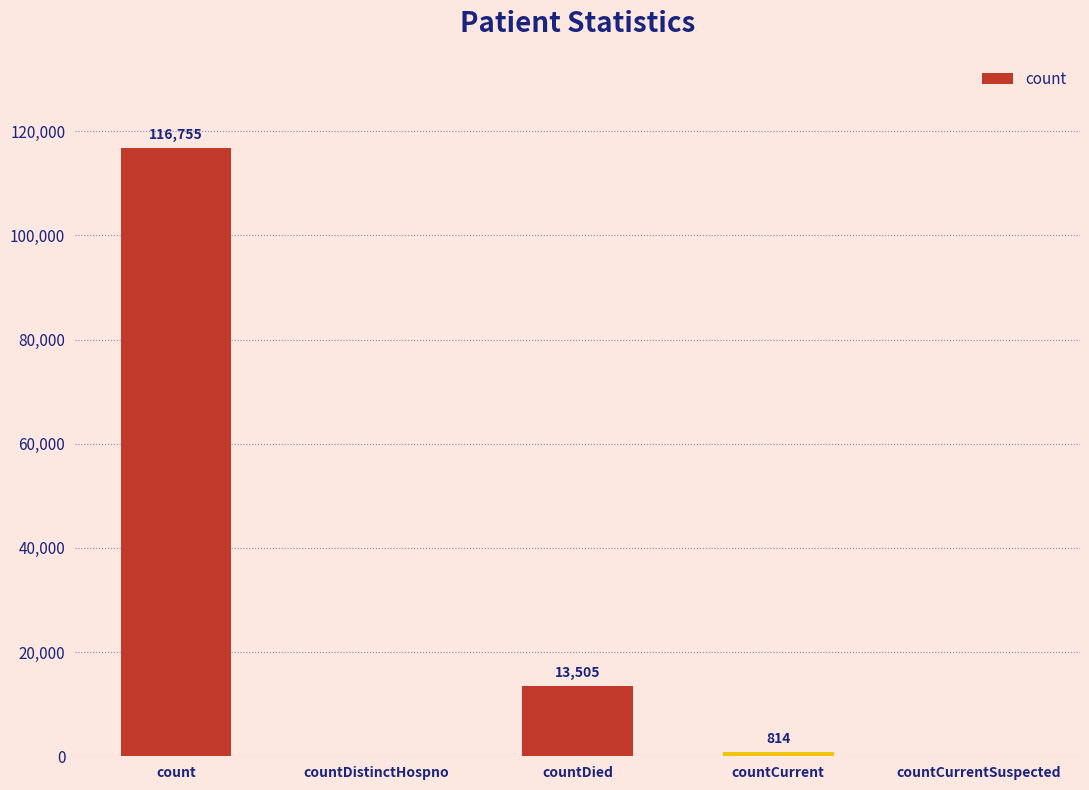

What is the sum of all values?

131074